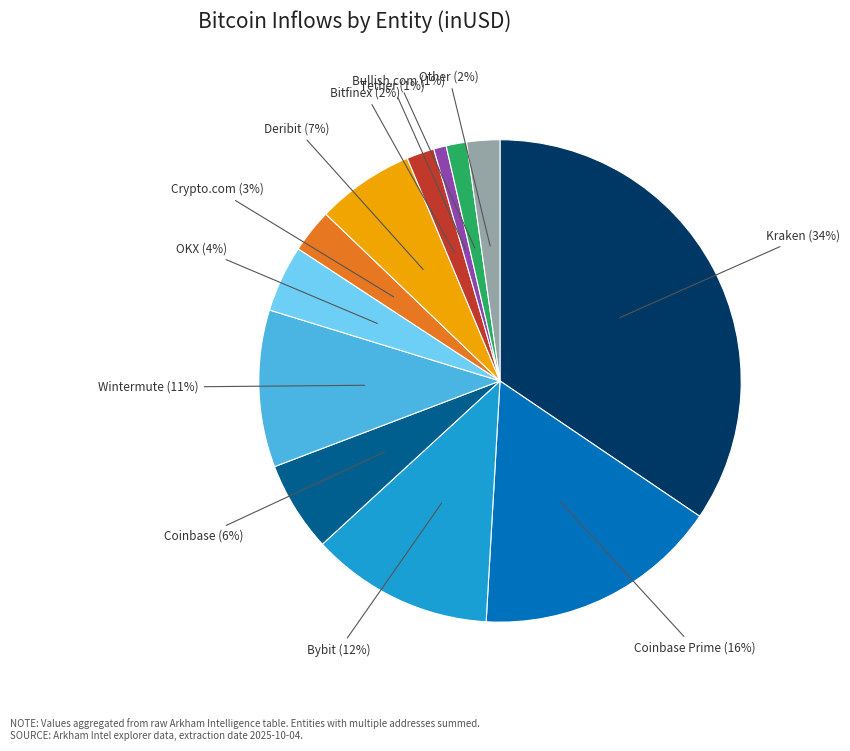

Does any single category account for the majority?

No